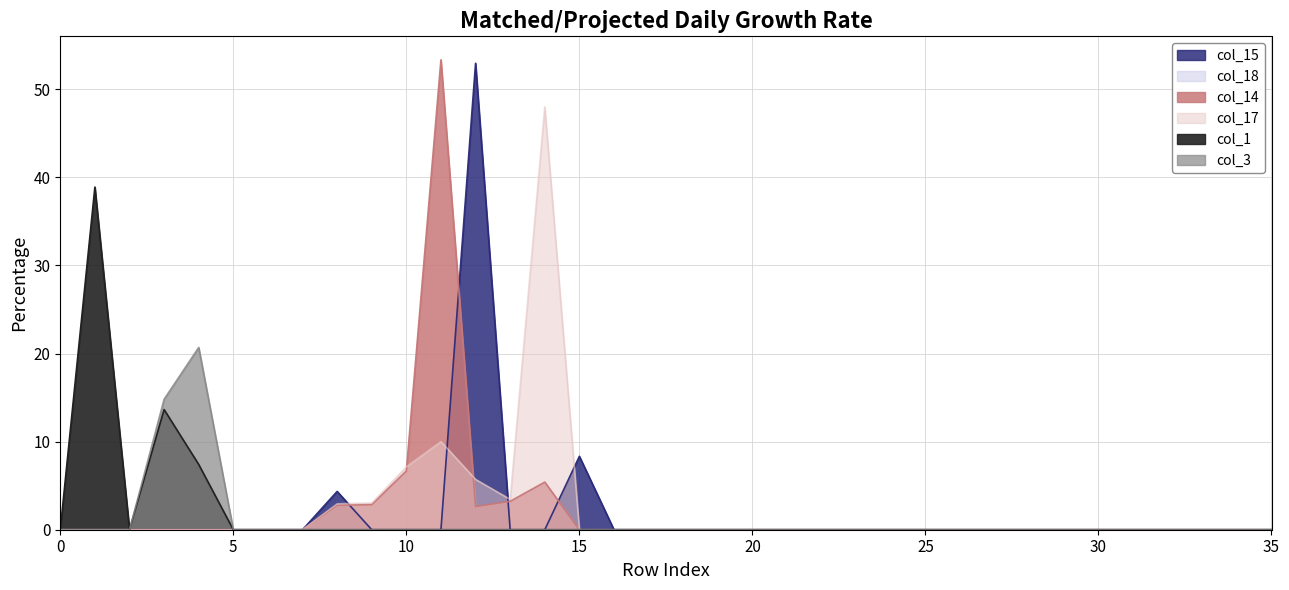

True or false: col_1 and col_17 intersect in this chart.

False